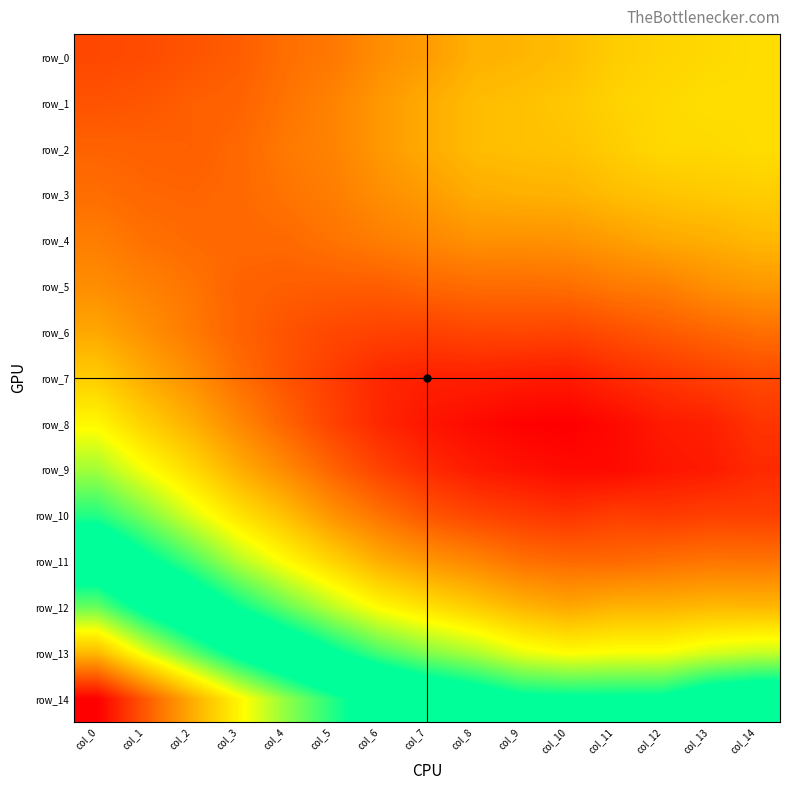

The value of row_13 at col_13 is 0.1. True or false?

False